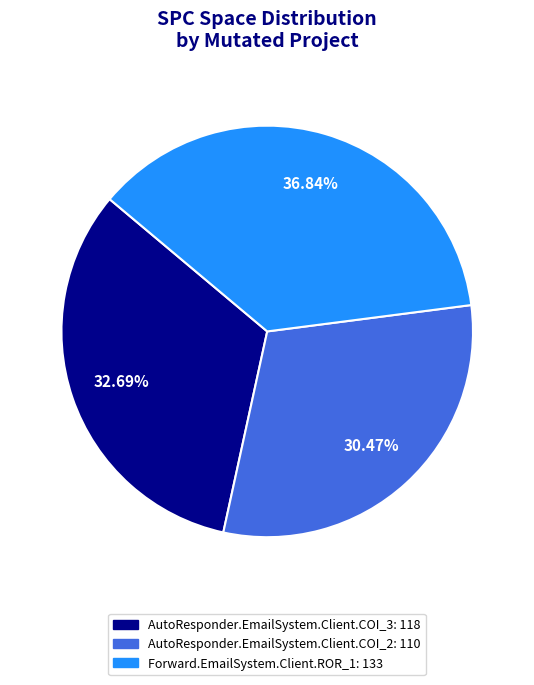

Is it true that AutoResponder.EmailSystem.Client.COI_3 is 33% of the pie?

True